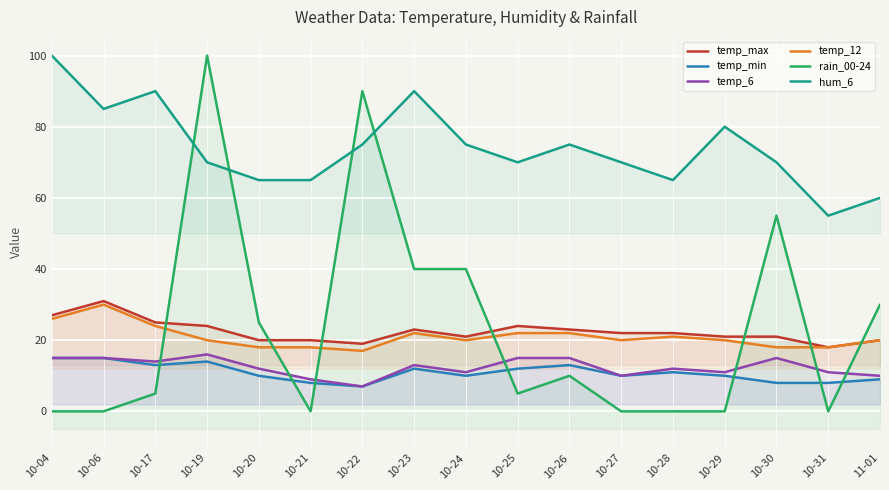

Between 10-26 and 10-24, which is larger?

10-26